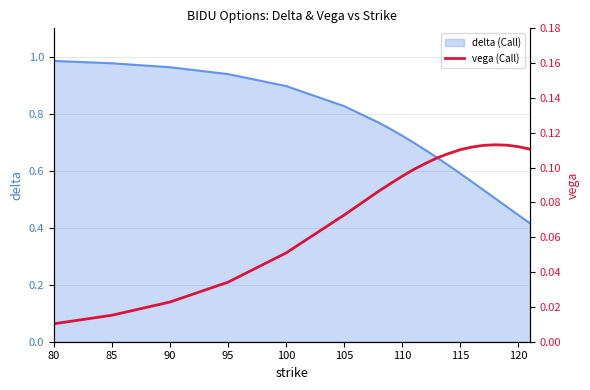

Where is the data nearest to the value 0?

80